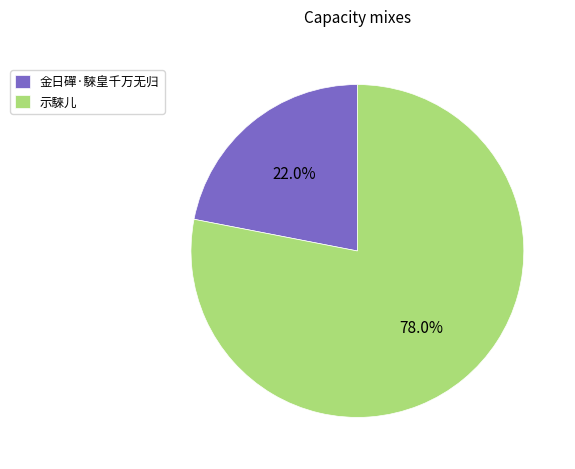

What is the largest slice in the pie chart?

示騋儿